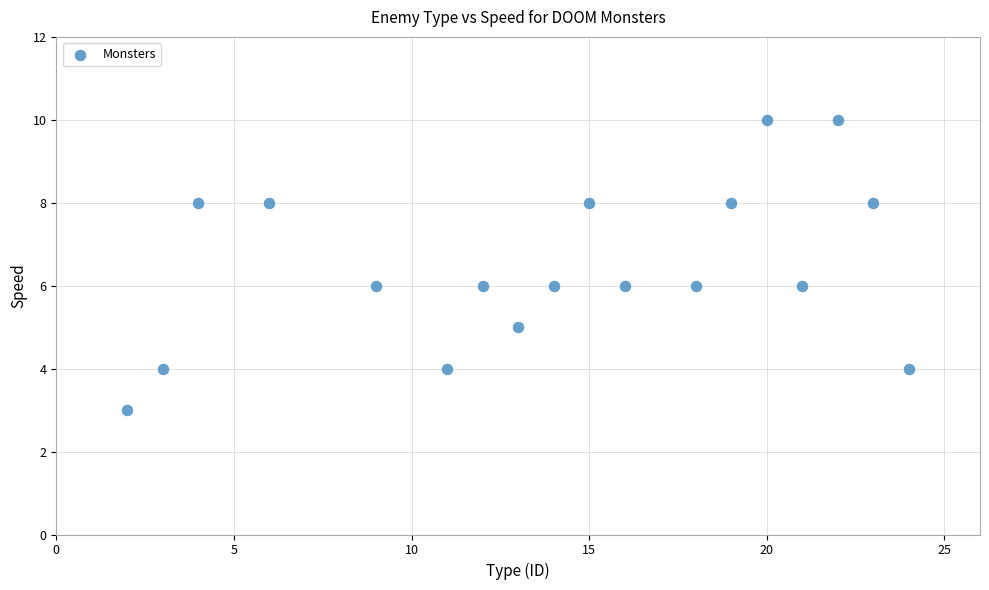

What is the range of Y values (max minus min)?

7